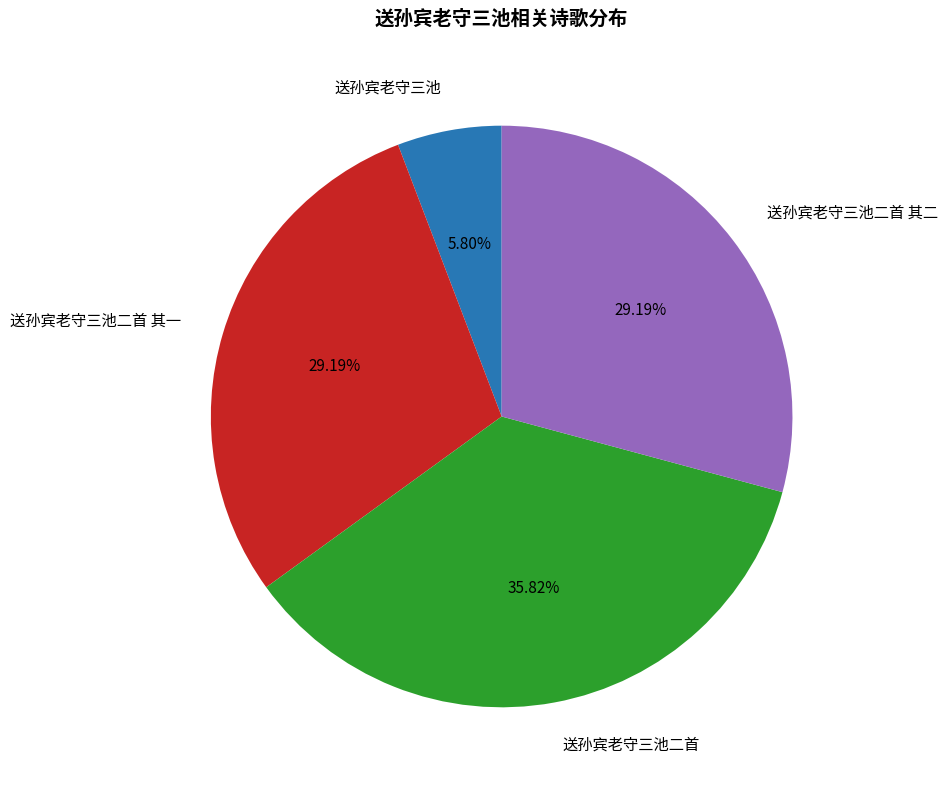

Is the sum of 送孙宾老守三池二首 其一 and 送孙宾老守三池二首 其二 greater than half?

Yes